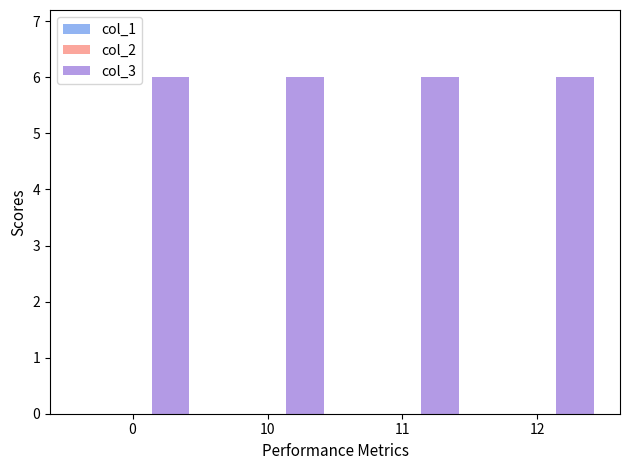

Rank the series at 0 from lowest to highest value.

col_1, col_2, col_3